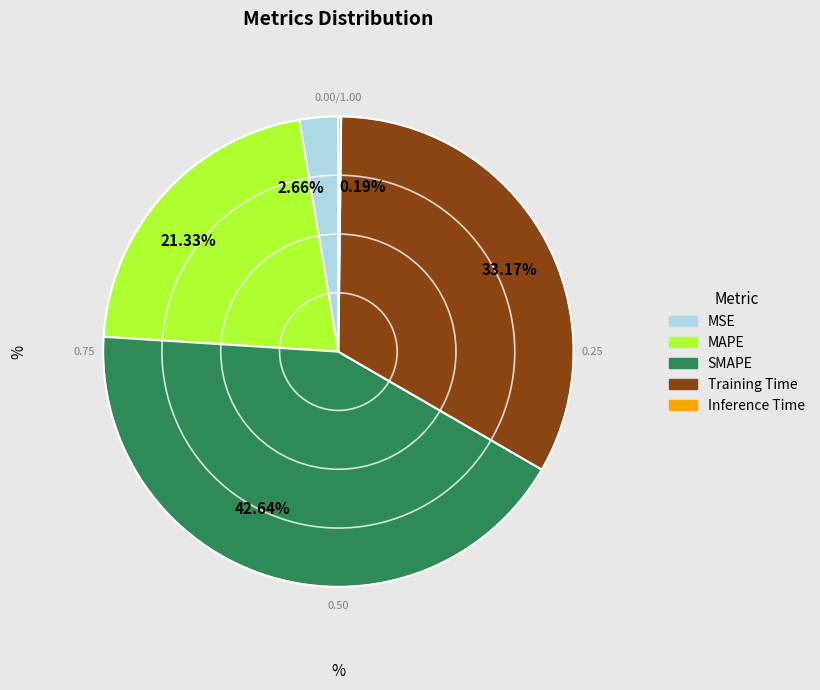

Which slice is the largest?

SMAPE